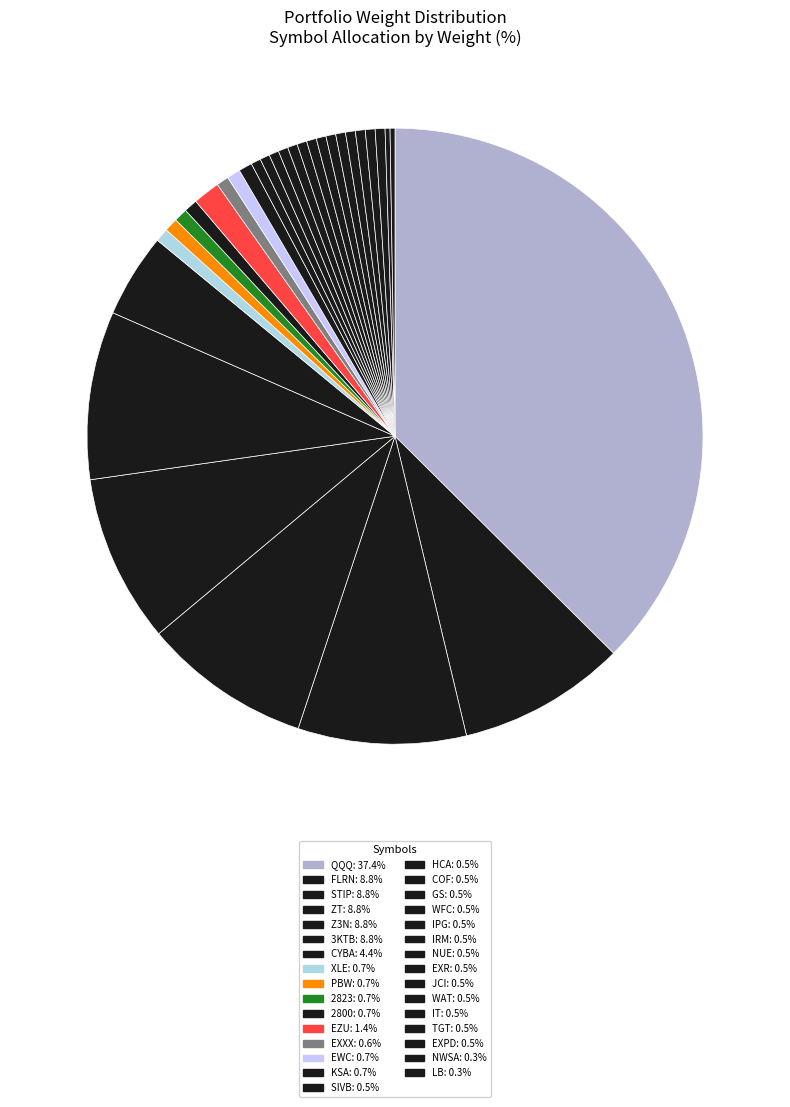

To the nearest percent, what percentage of the pie is Z3N?

9%